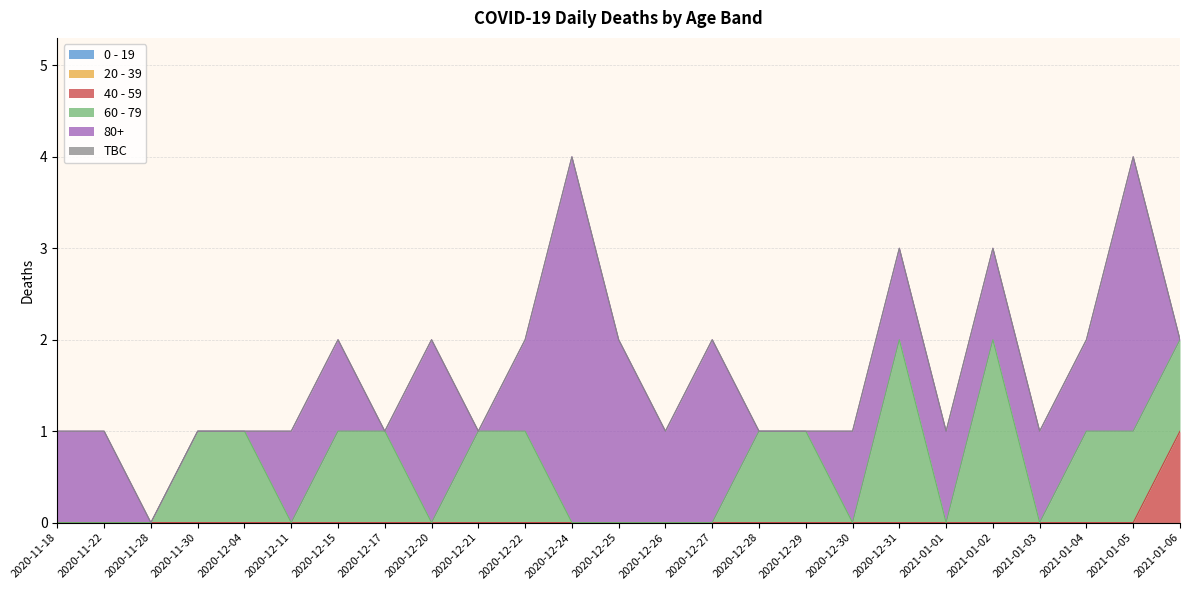

What is the label of the 14th point from the right?

2020-12-24